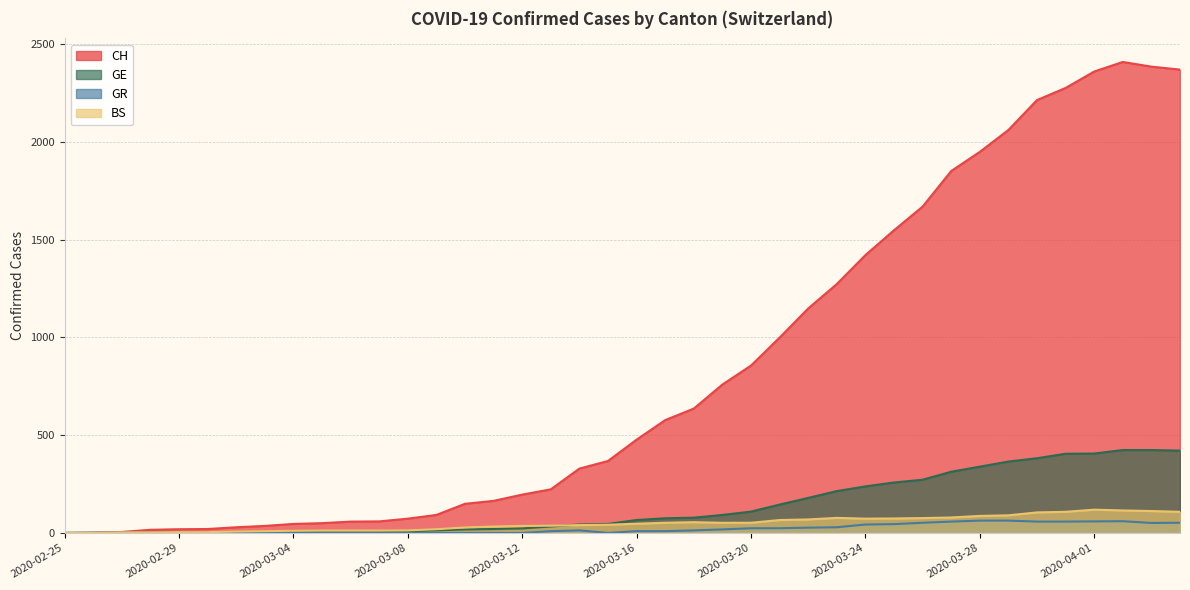

What position from the left is 2020-03-11?

16